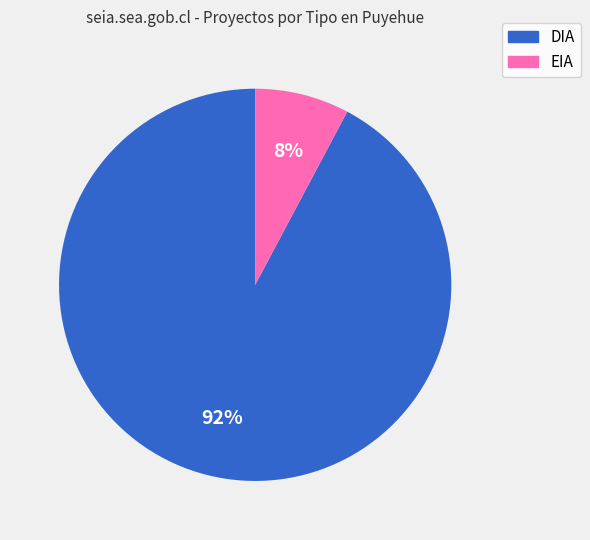

Which slice is the largest?

DIA